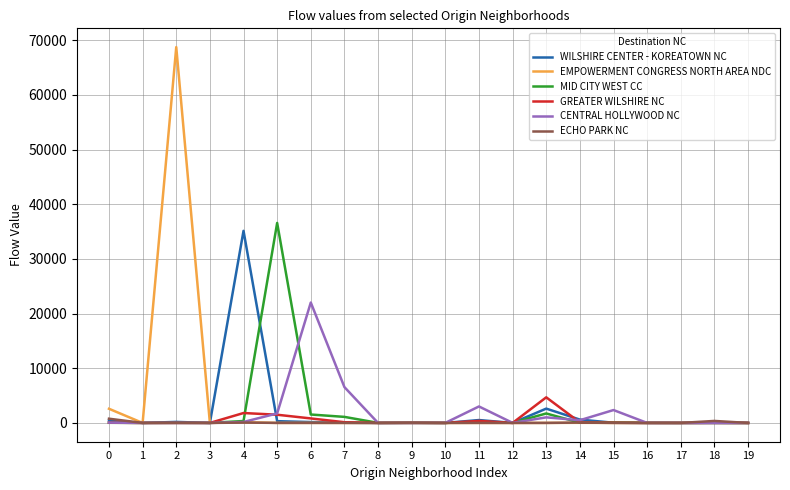

The value of MID CITY WEST CC at 11 is 207. True or false?

True